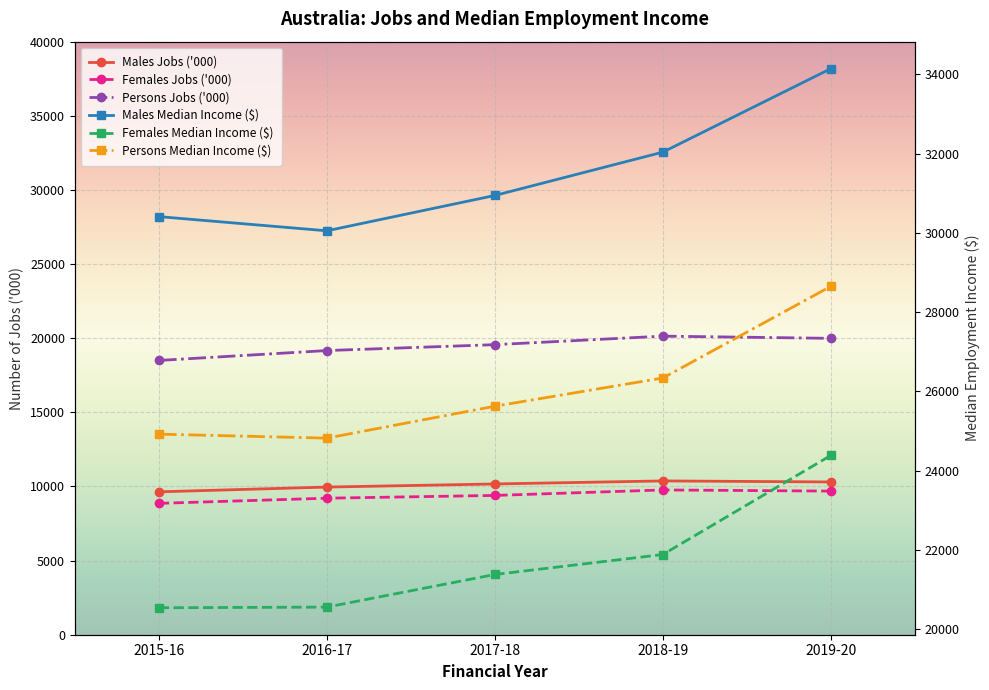

True or false: Females Median Income ($) has more than 2 points higher than both neighbors.

False